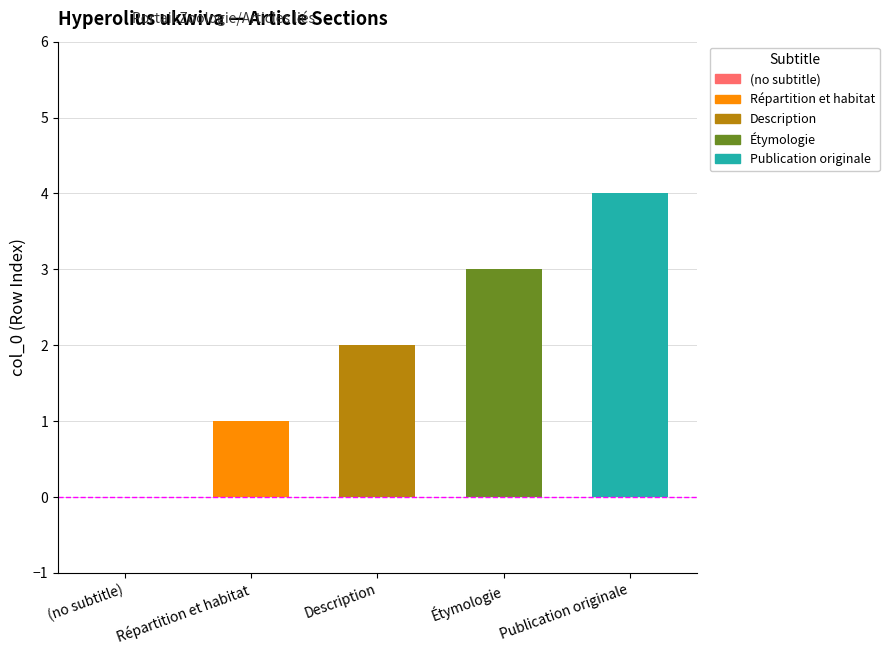

What is the value of the 3rd bar from the left?

2